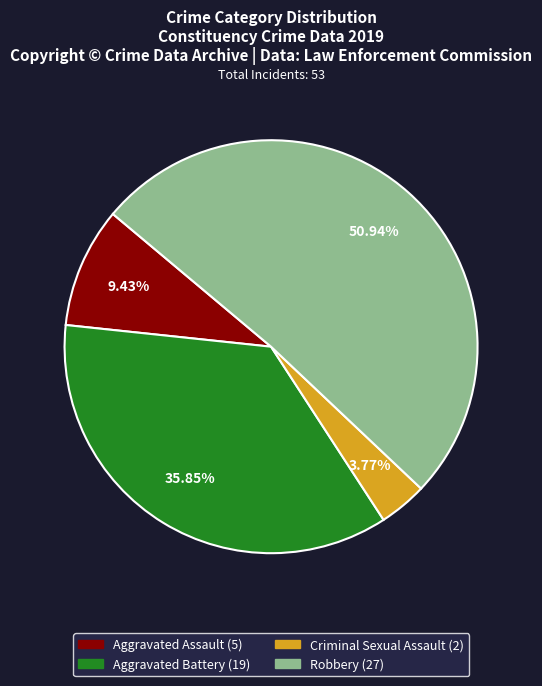

Which has a higher value, Aggravated Assault or Aggravated Battery?

Aggravated Battery